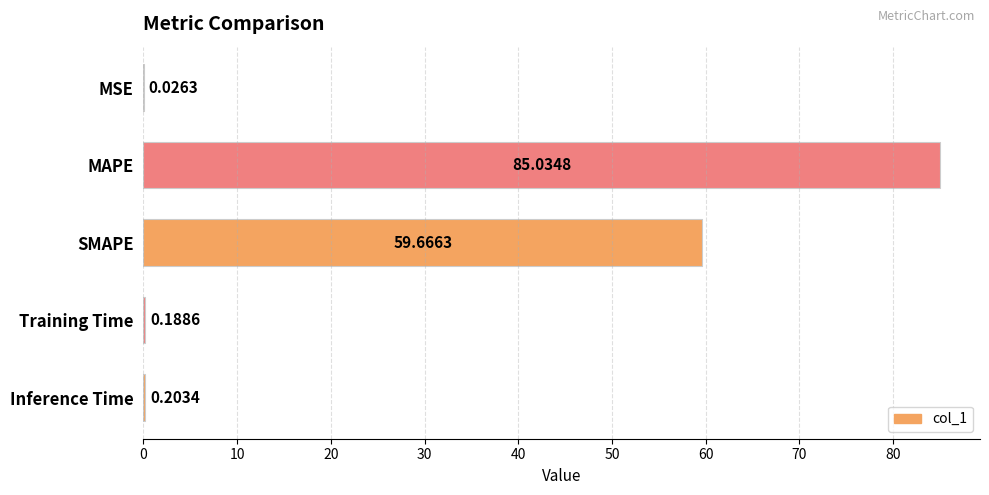

What is the change in value from MSE to MAPE?

+85.0